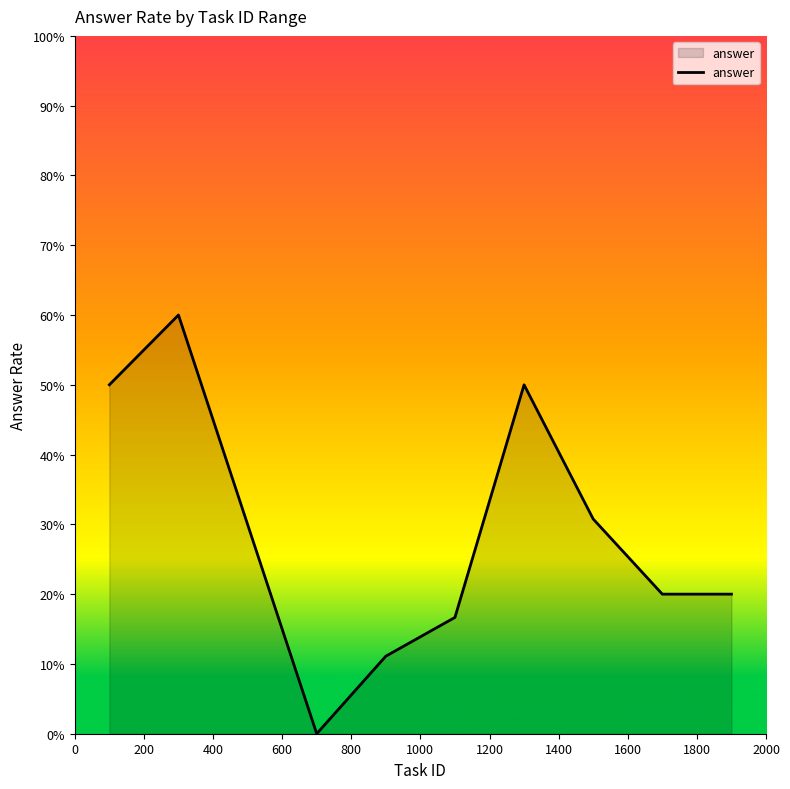

Does the chart have visible grid lines?

No